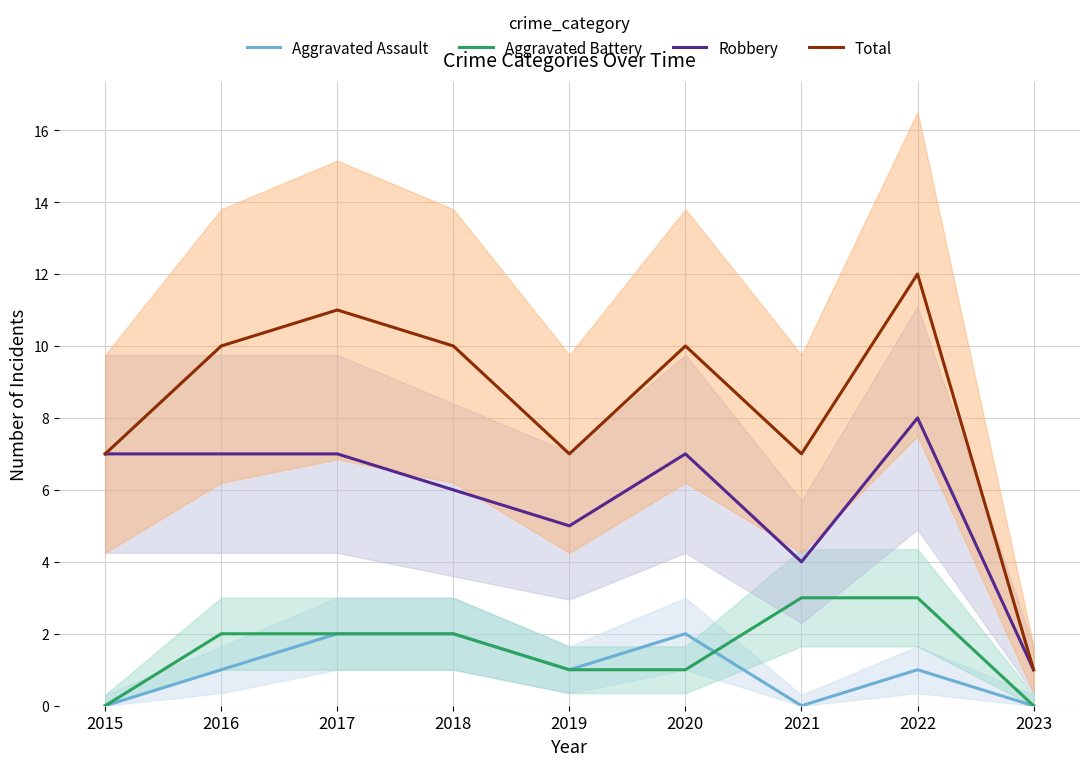

How many lines are shown in the chart?

4